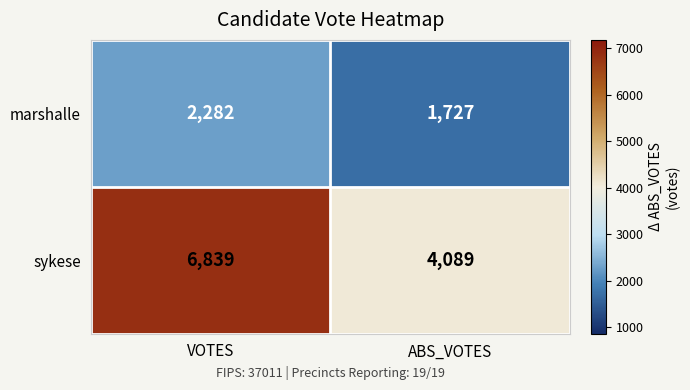

What is the maximum value shown in the chart?

6839